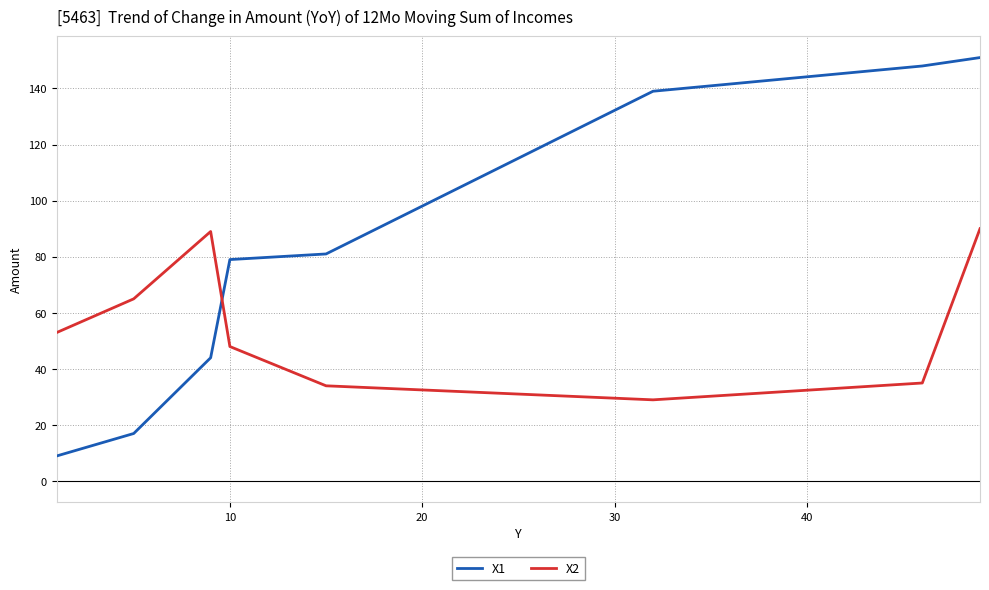

Reading right to left, list all the values displayed in this chart.

X1: 151	148	139	81	79	44	17	9
X2: 90	35	29	34	48	89	65	53